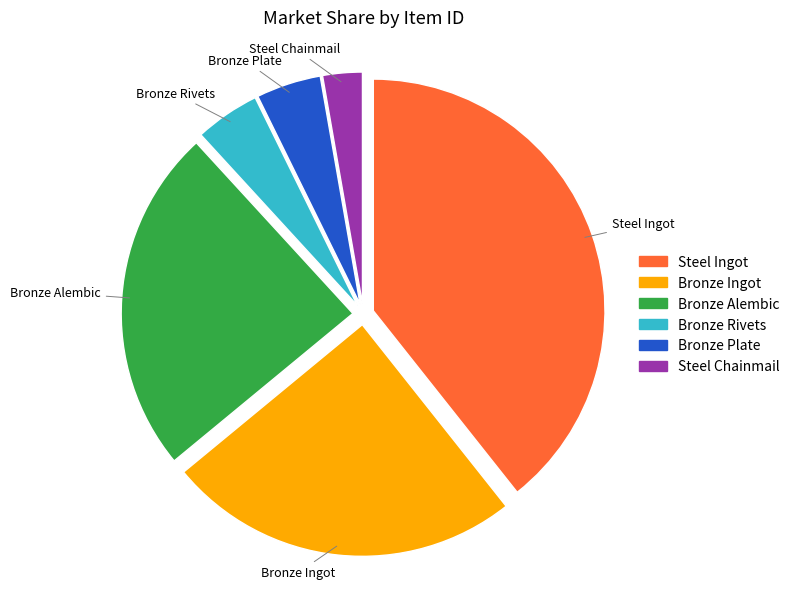

Is there any slice that represents more than half of the pie?

No